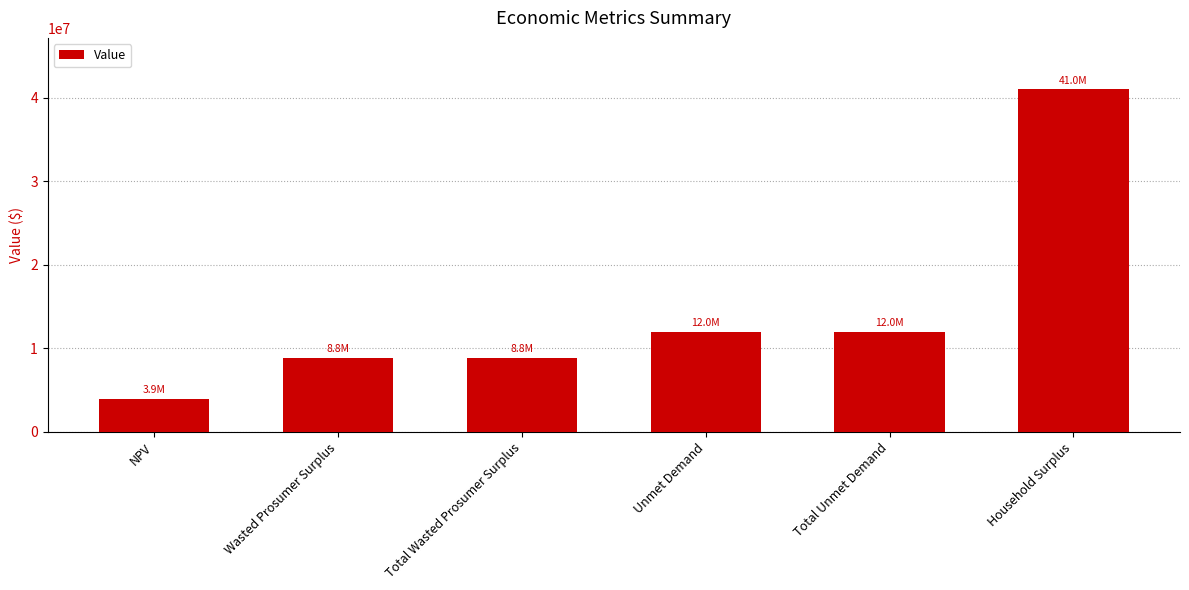

At which label does the data first exceed 11966617?

Unmet Demand